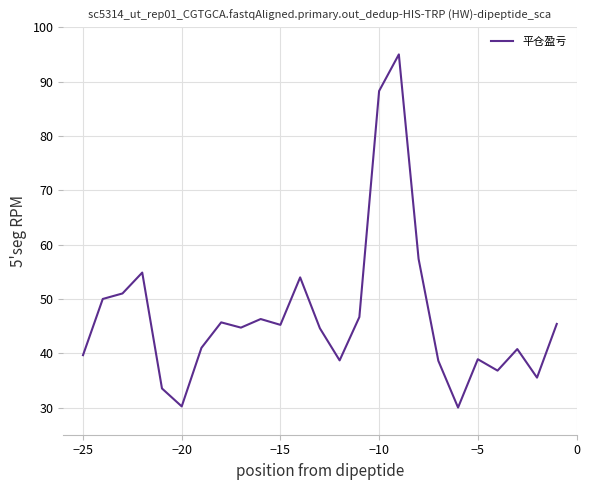

What is the greatest value displayed?

95.0